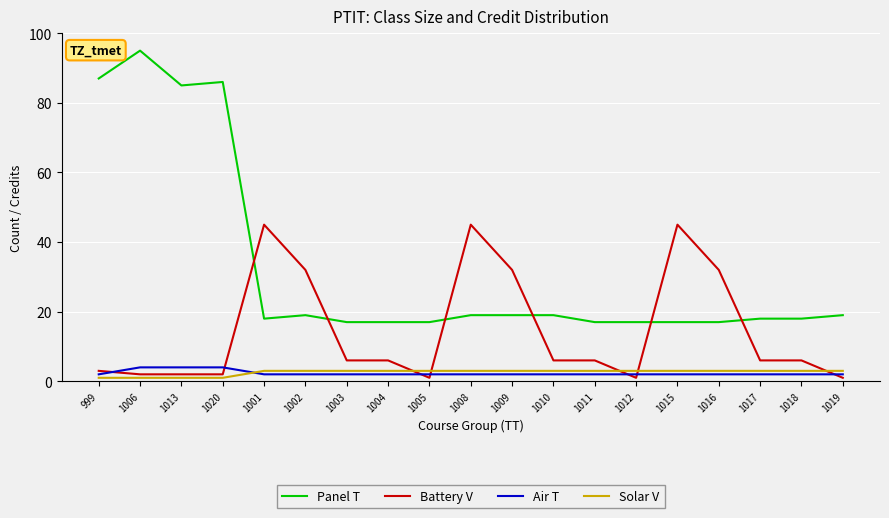

Reading left to right, list all the values displayed in this chart.

Panel T: 87	95	85	86	18	19	17	17	17	19	19	19	17	17	17	17	18	18	19
Battery V: 3	2	2	2	45	32	6	6	1	45	32	6	6	1	45	32	6	6	1
Air T: 2	4	4	4	2	2	2	2	2	2	2	2	2	2	2	2	2	2	2
Solar V: 1	1	1	1	3	3	3	3	3	3	3	3	3	3	3	3	3	3	3